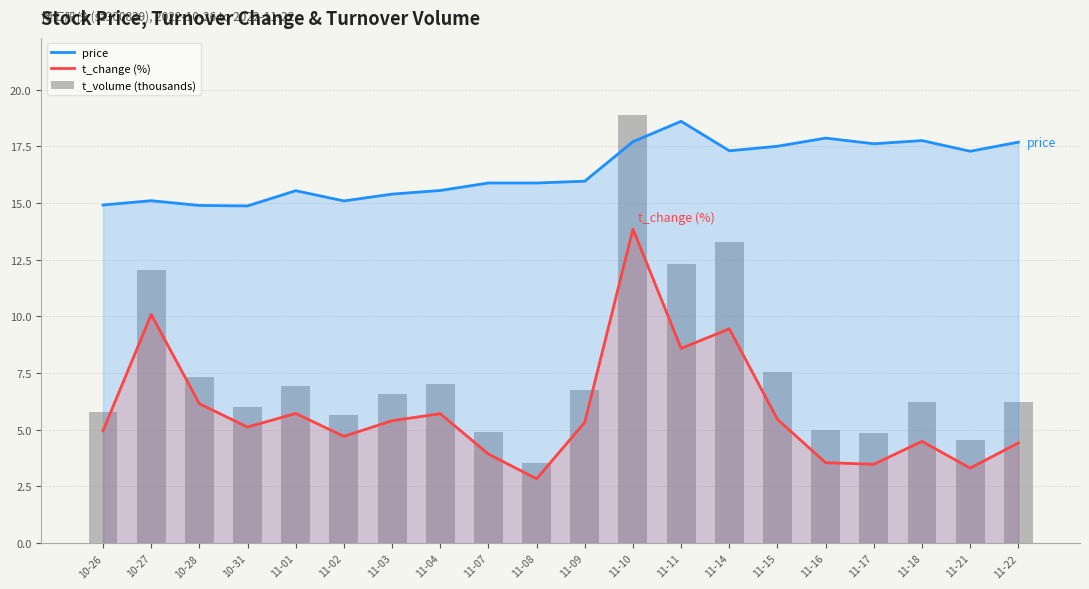

Where is t_change (%) nearest to the value 8?

11-11